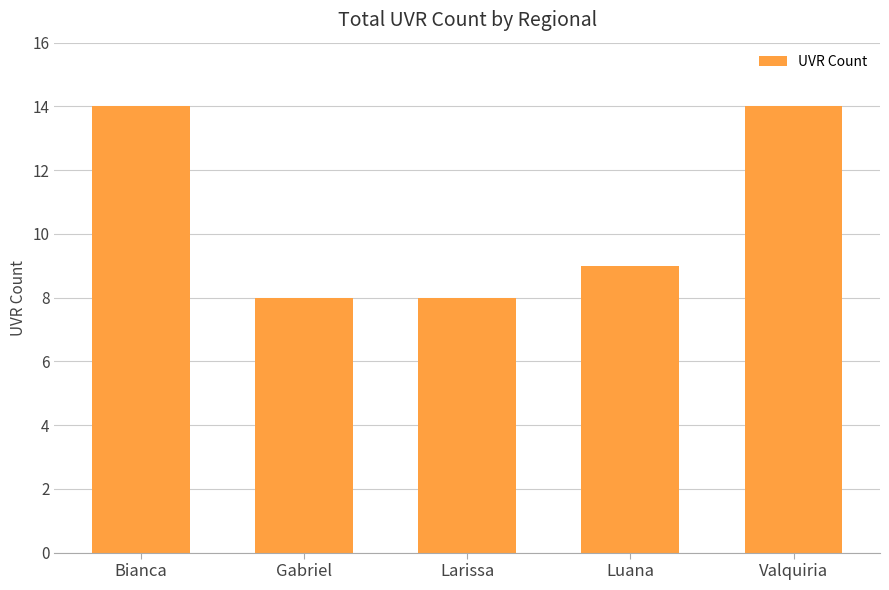

What is the maximum value shown in the chart?

14